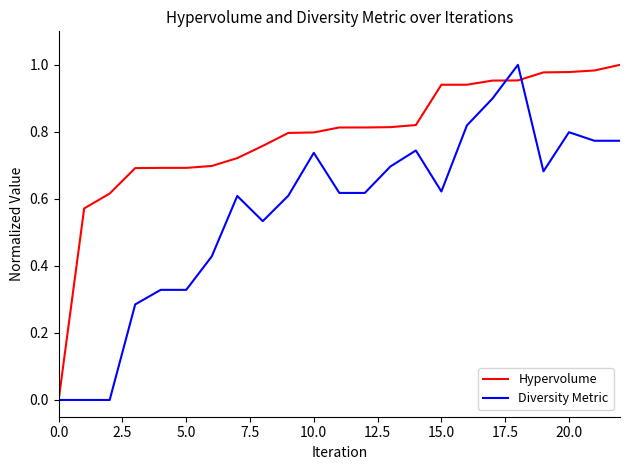

Which series has the largest total across all categories?

Hypervolume